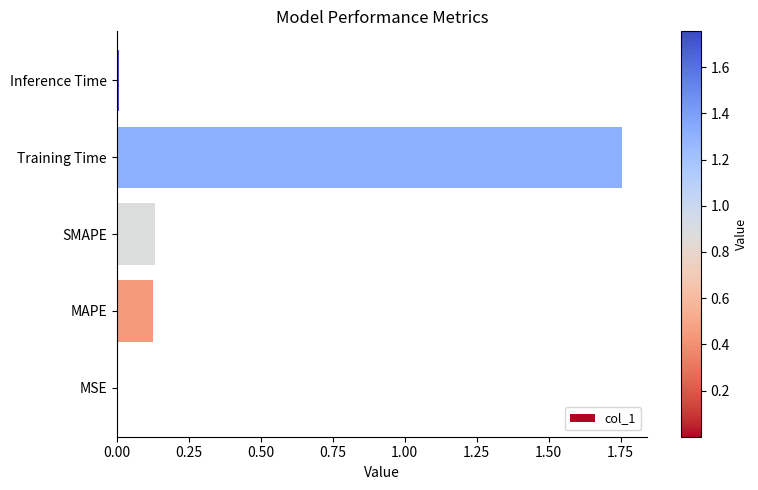

Which category has the highest value across all series?

Training Time